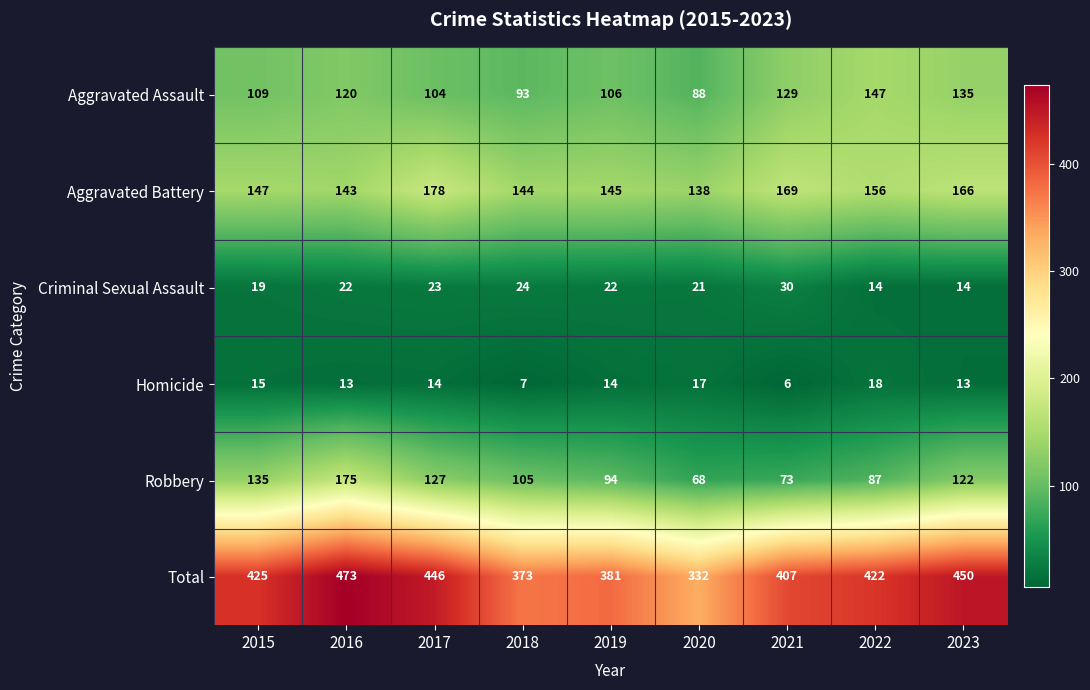

Is it true that Total equals 425 at 2015?

True